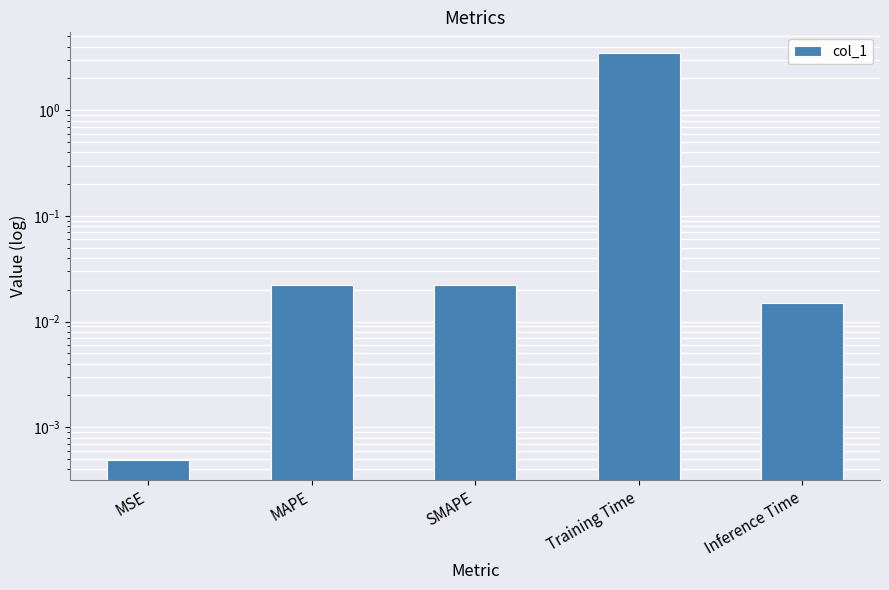

How many data points does each series have?

5